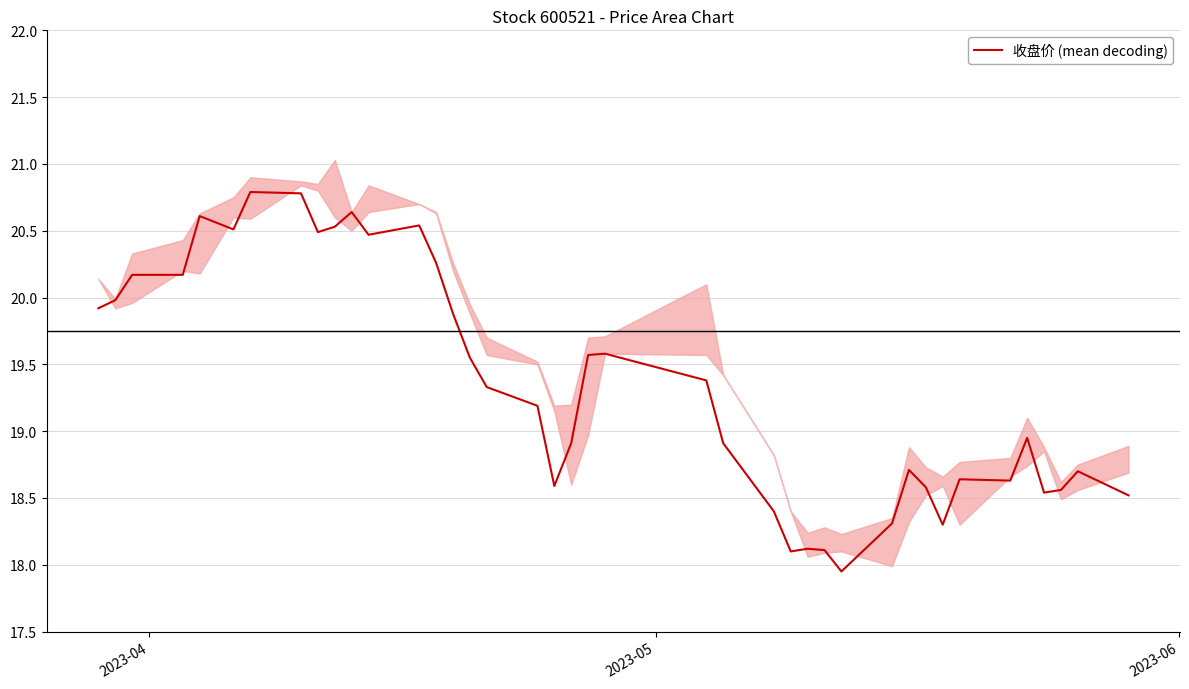

What is the average value?

19.3